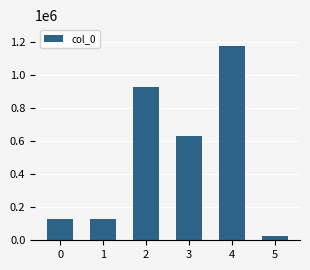

How many bars are there in total?

6